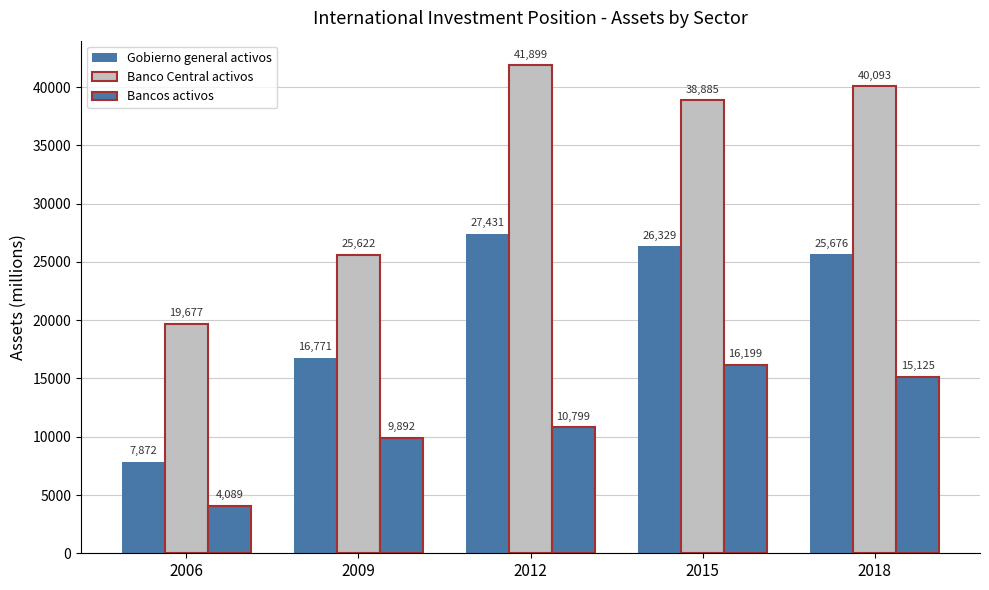

How many bars are there in each group?

3